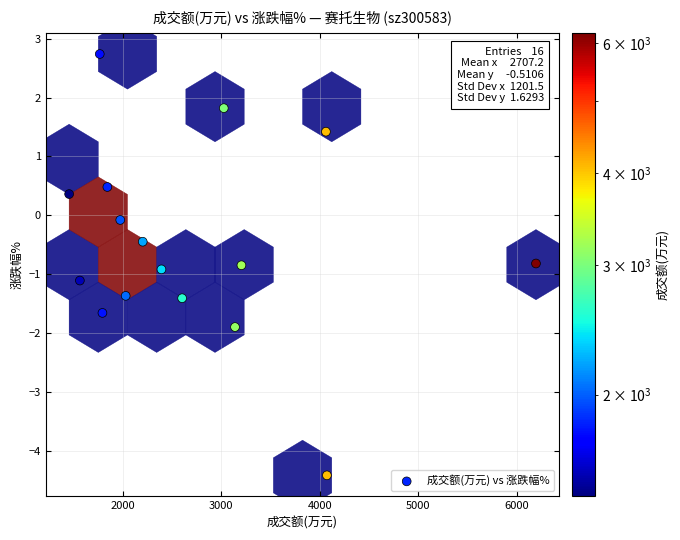

What is the range of X values (max minus min)?

4739.0